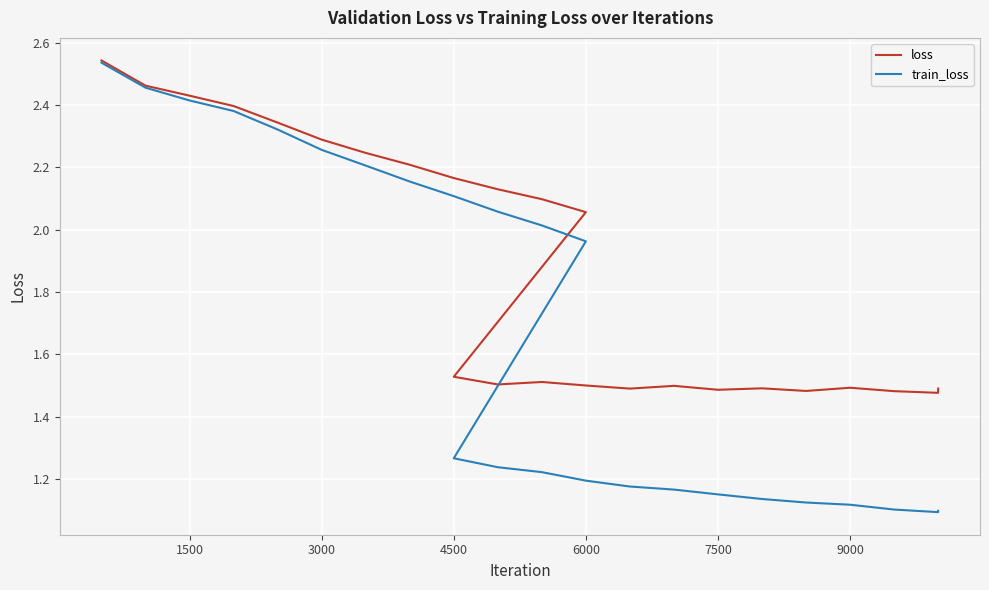

Is it true that train_loss equals 3.0 at 3000?

False